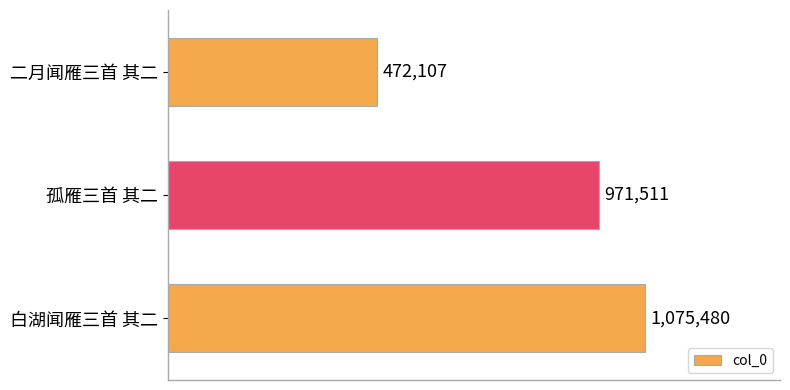

Are the bars horizontal?

Yes